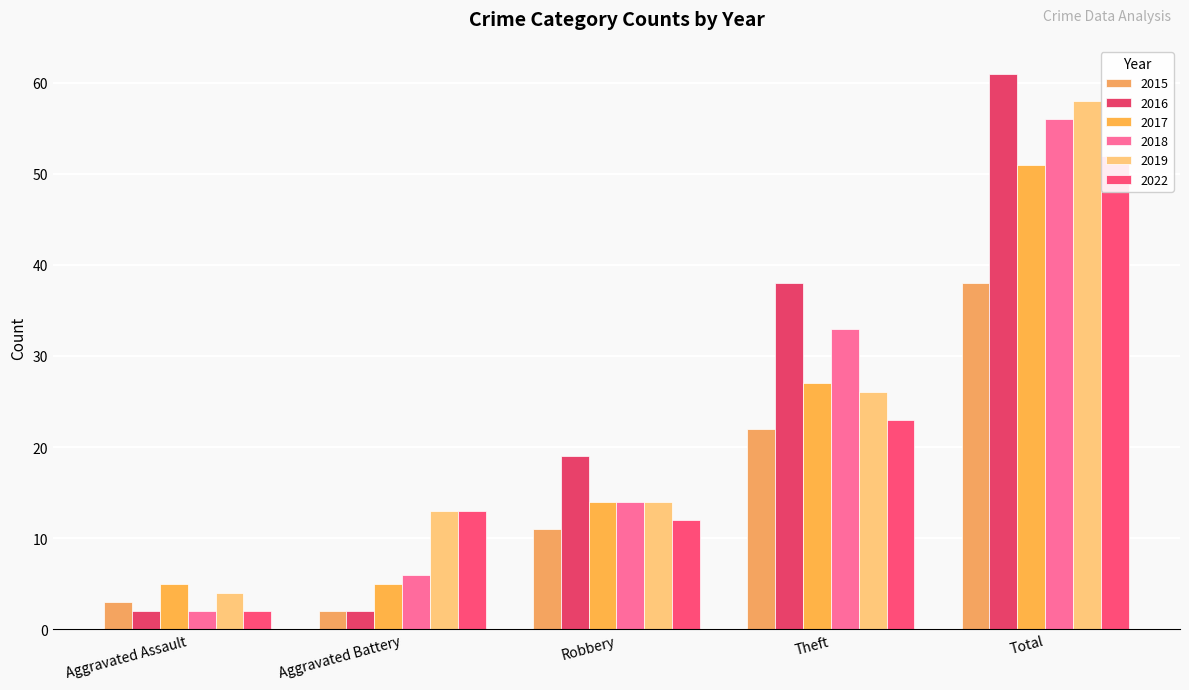

Count the number of data series in this chart.

6